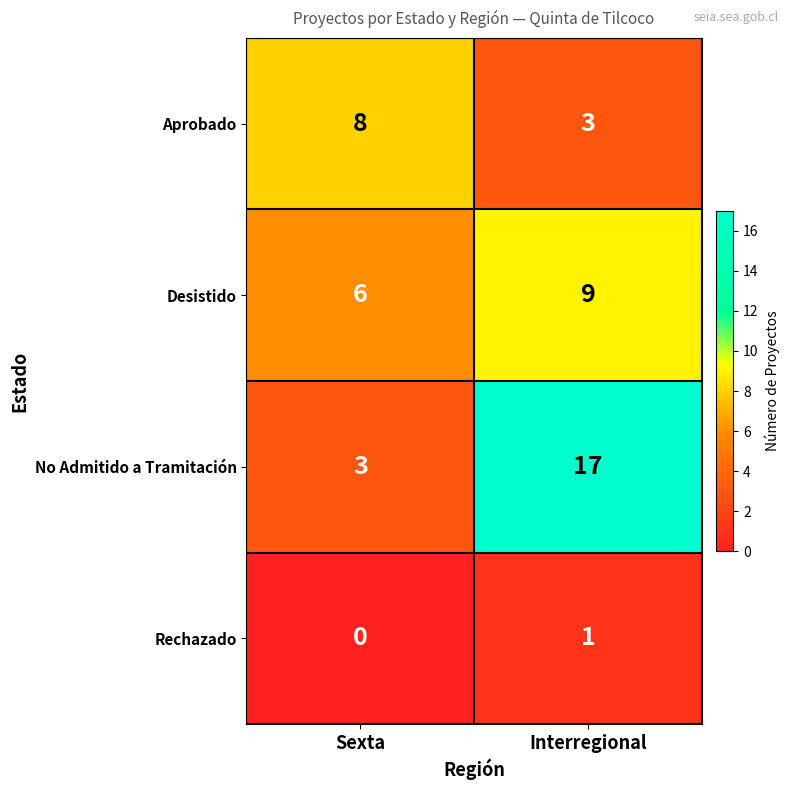

What is the maximum value shown in the chart?

17